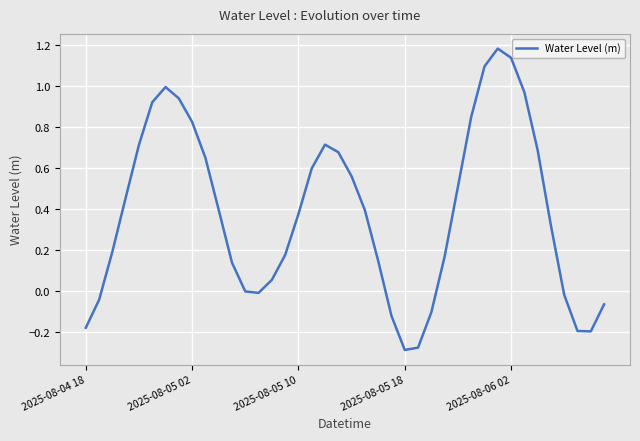

What is the maximum value shown in the chart?

1.2